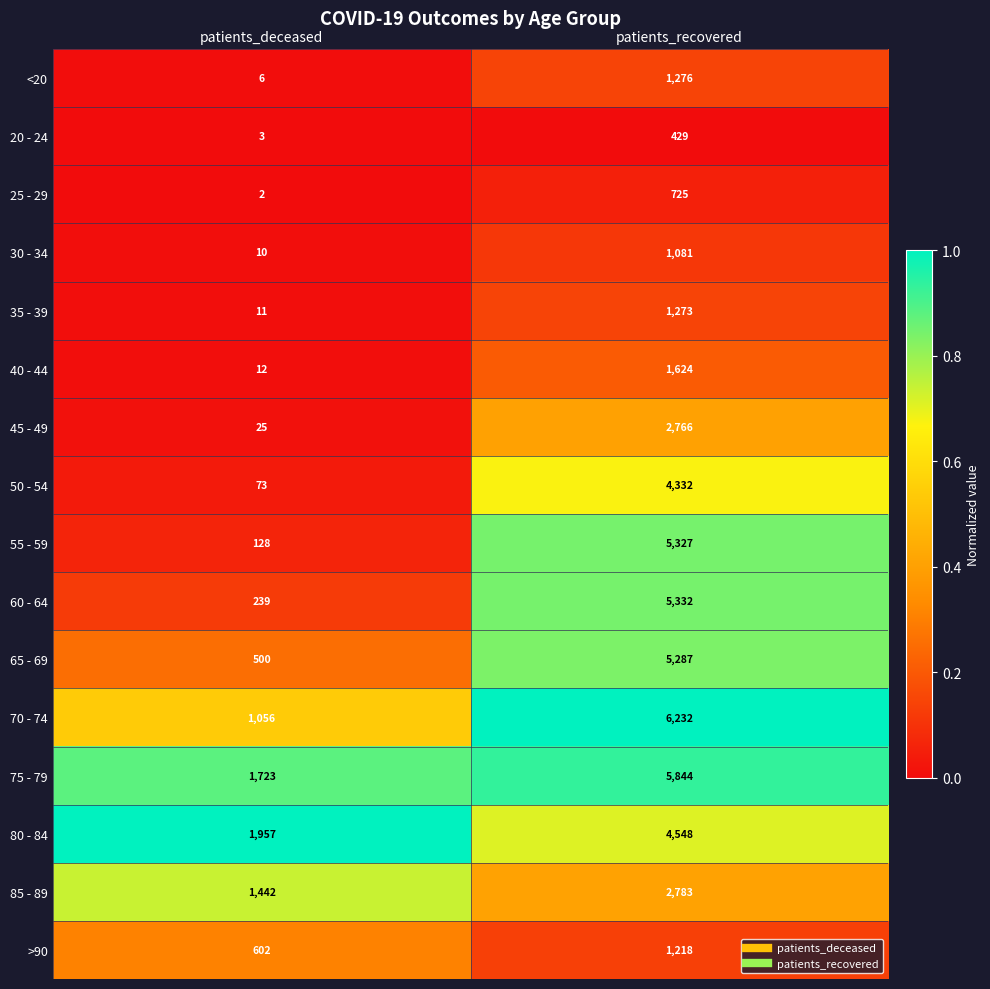

What is the difference between the maximum and minimum values in the 85 - 89 series?

1341